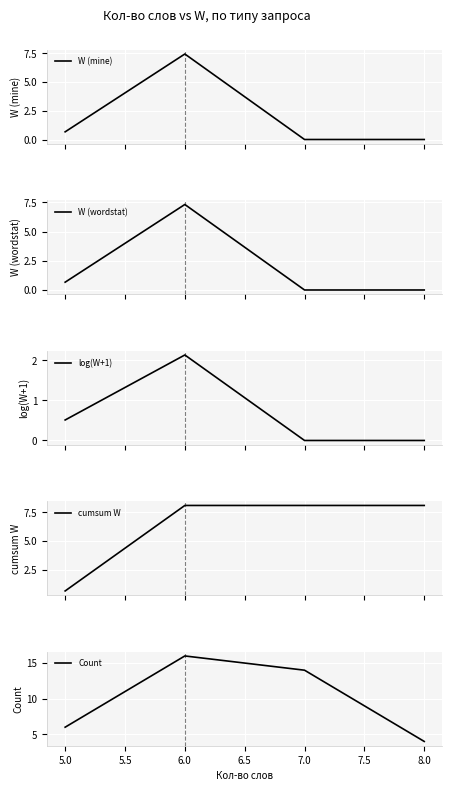

How many interior local peaks does the W (wordstat) series have?

1